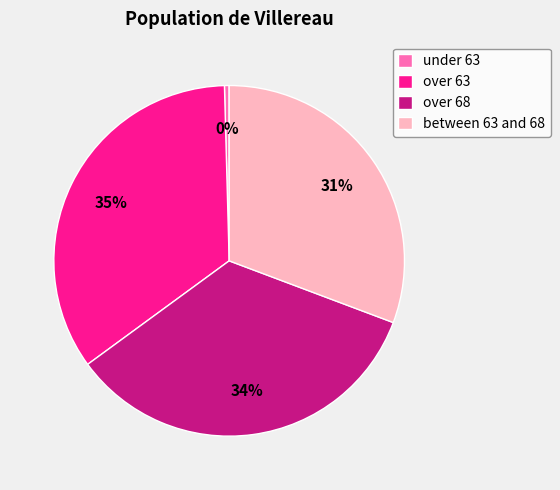

Which slice is the smallest?

under 63